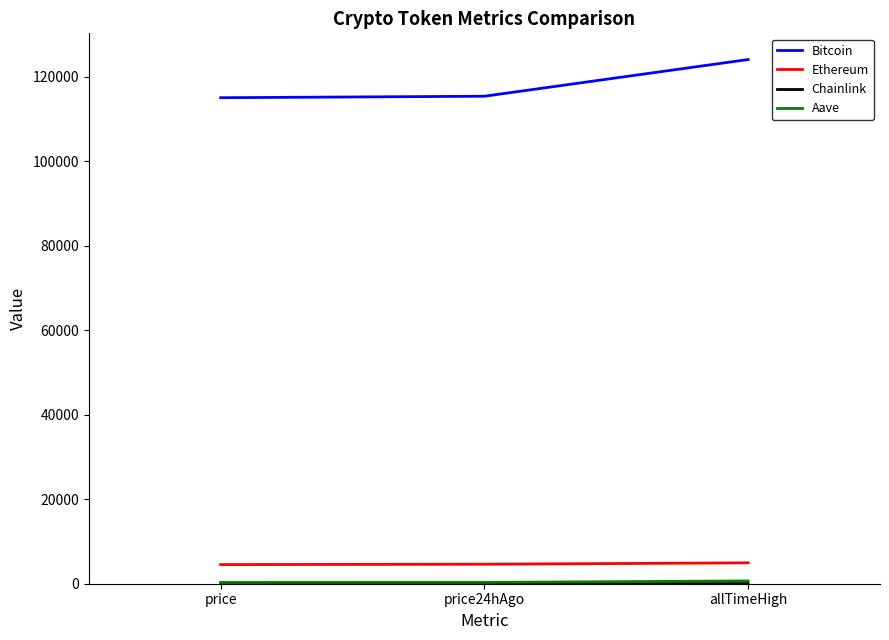

What is the highest value of the Ethereum series?

4946.1